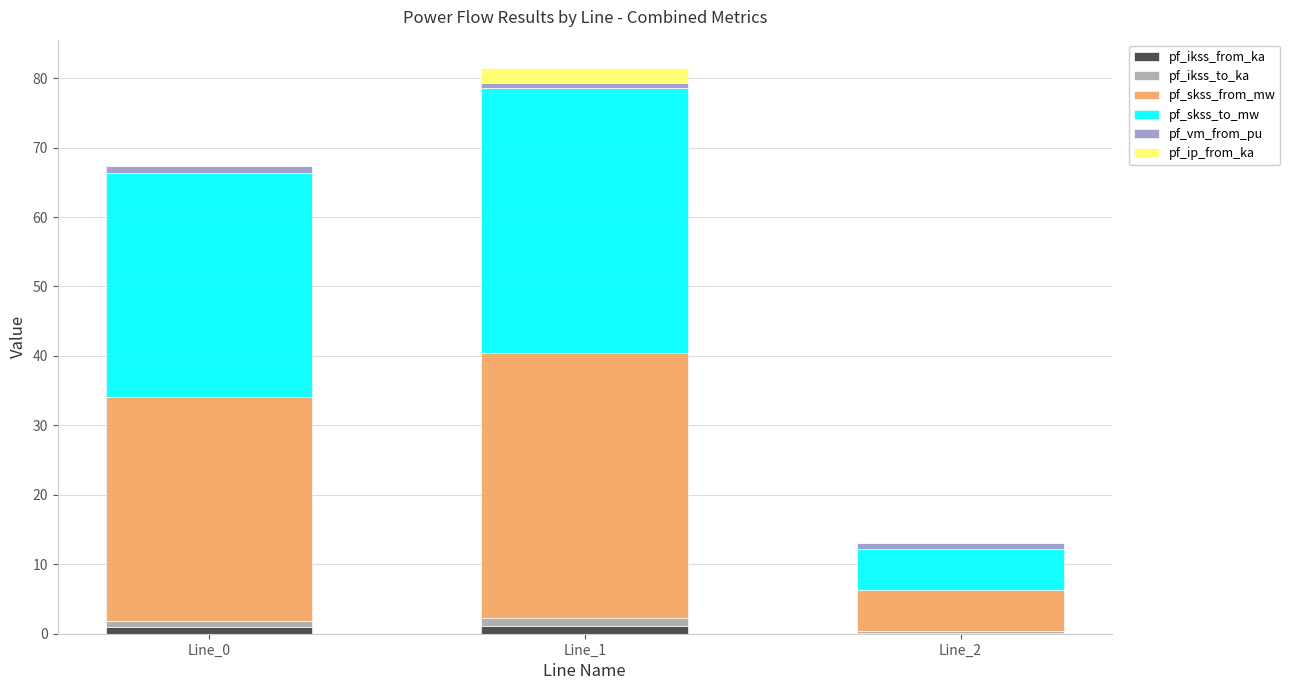

At which category is the sum across all series the highest?

Line_1